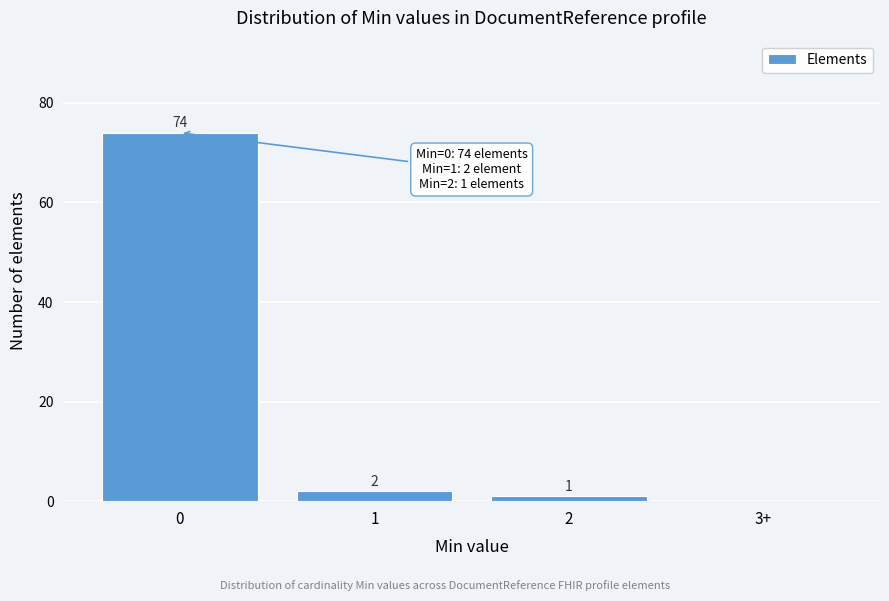

Reading left to right, list all the values displayed in this chart.

0=74	1=2	2=1	3+=0